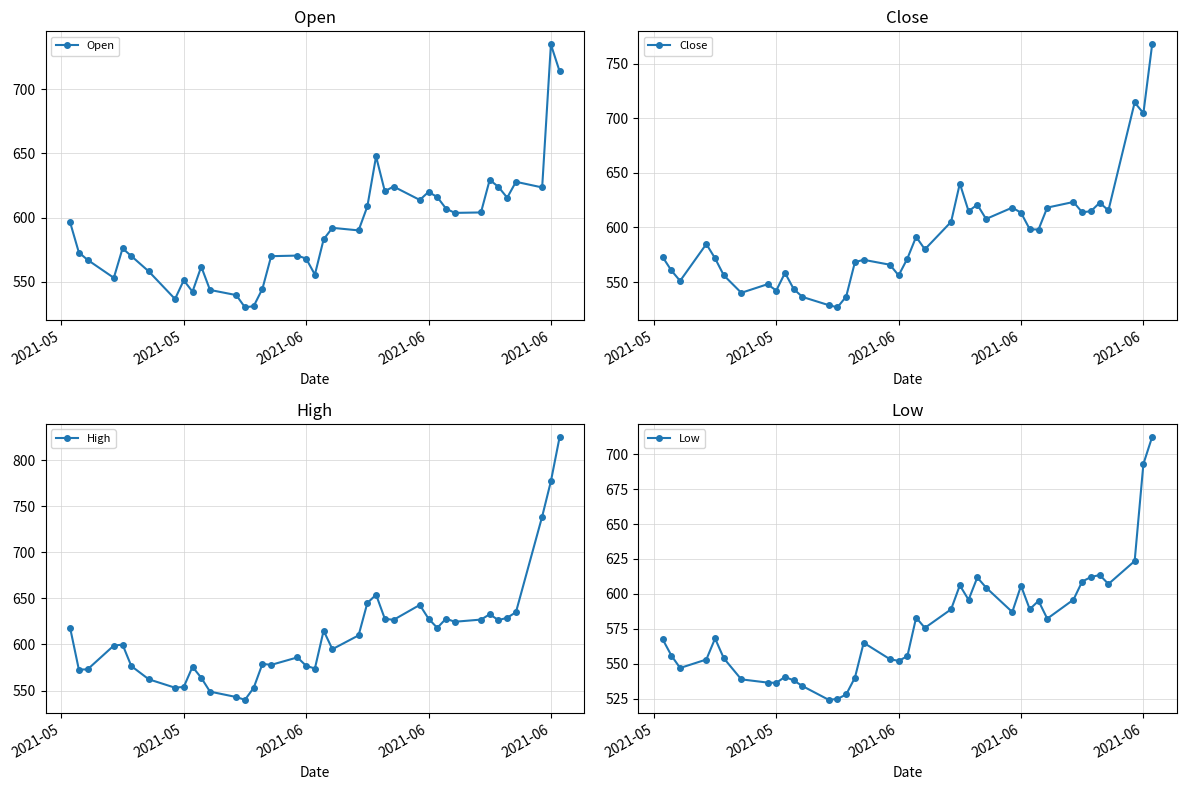

True or false: Low and High cross at least once.

False